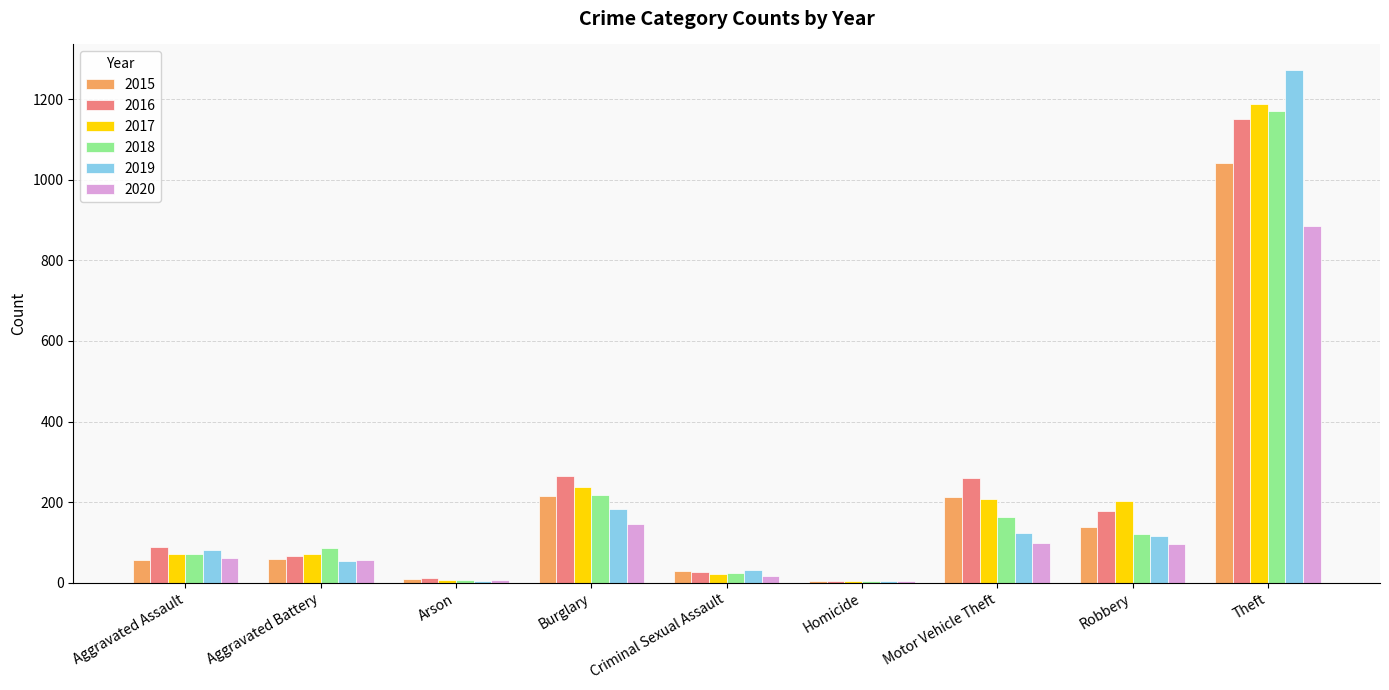

Does the chart contain stacked bars?

No